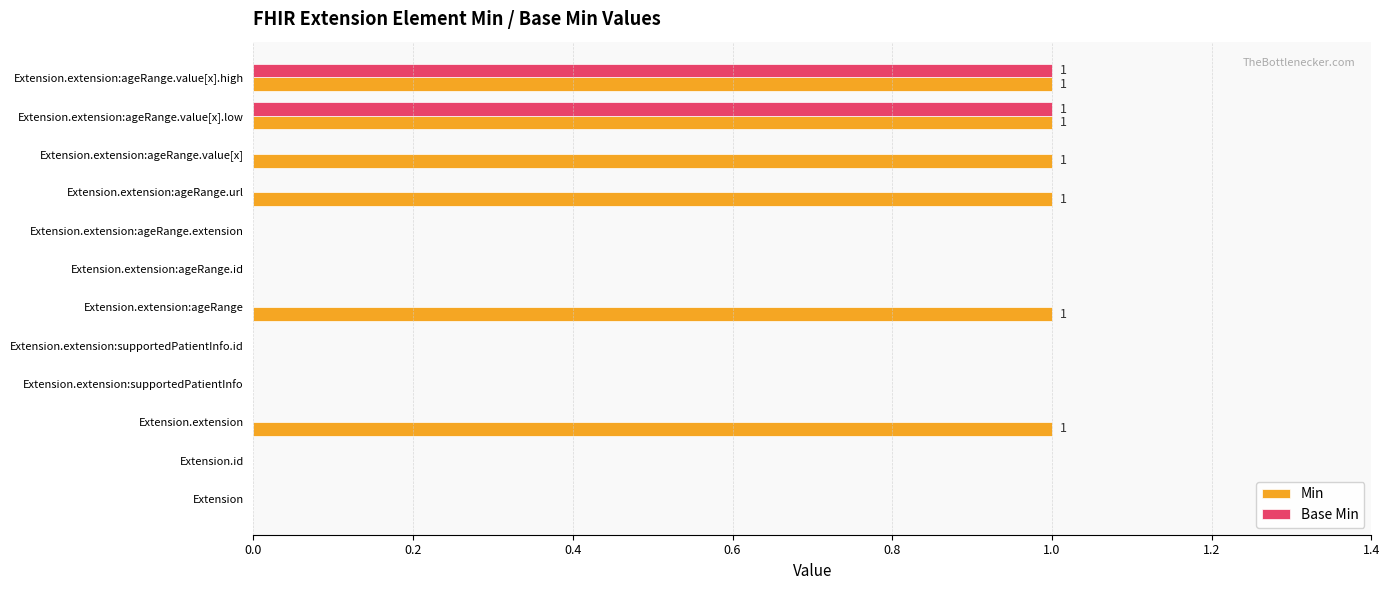

Which series changed the most between Extension and Extension.extension?

Min